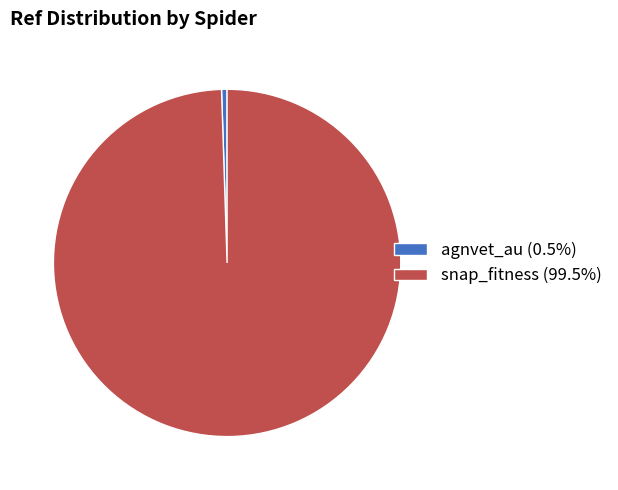

Is agnvet_au the majority of the pie?

No